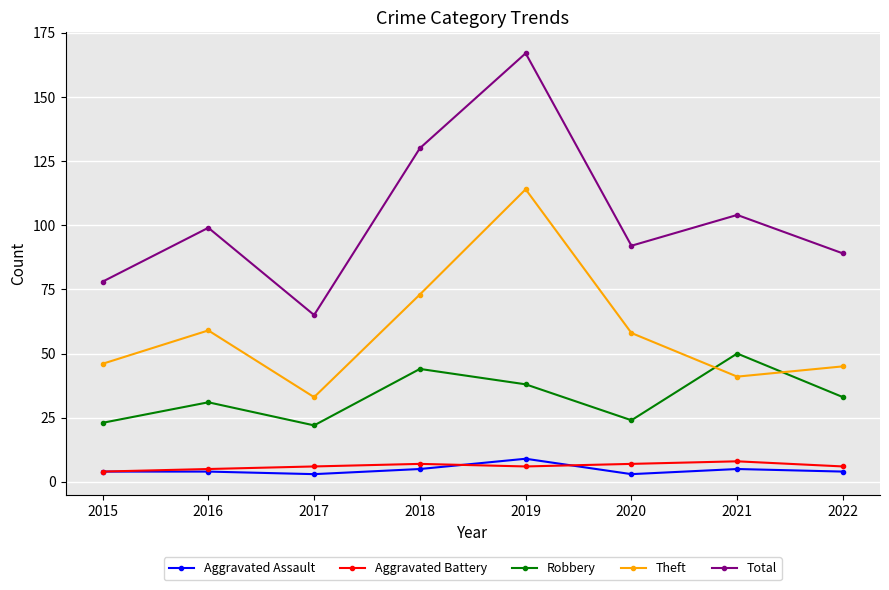

True or false: Total has a value of 20 at 2016.

False